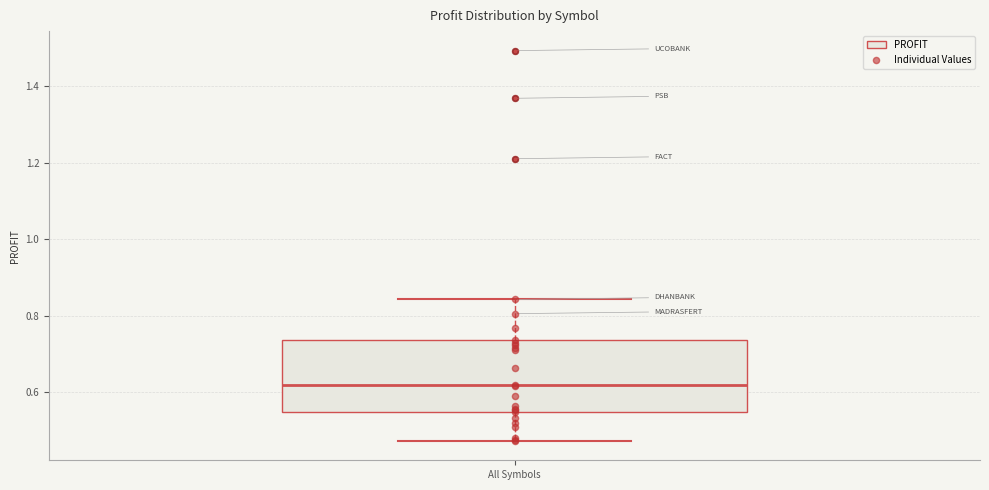

Where is the upper edge of the box for All Symbols on the y-axis? The values are not printed on the chart, so give them approximately, as read against the axis.

0.74